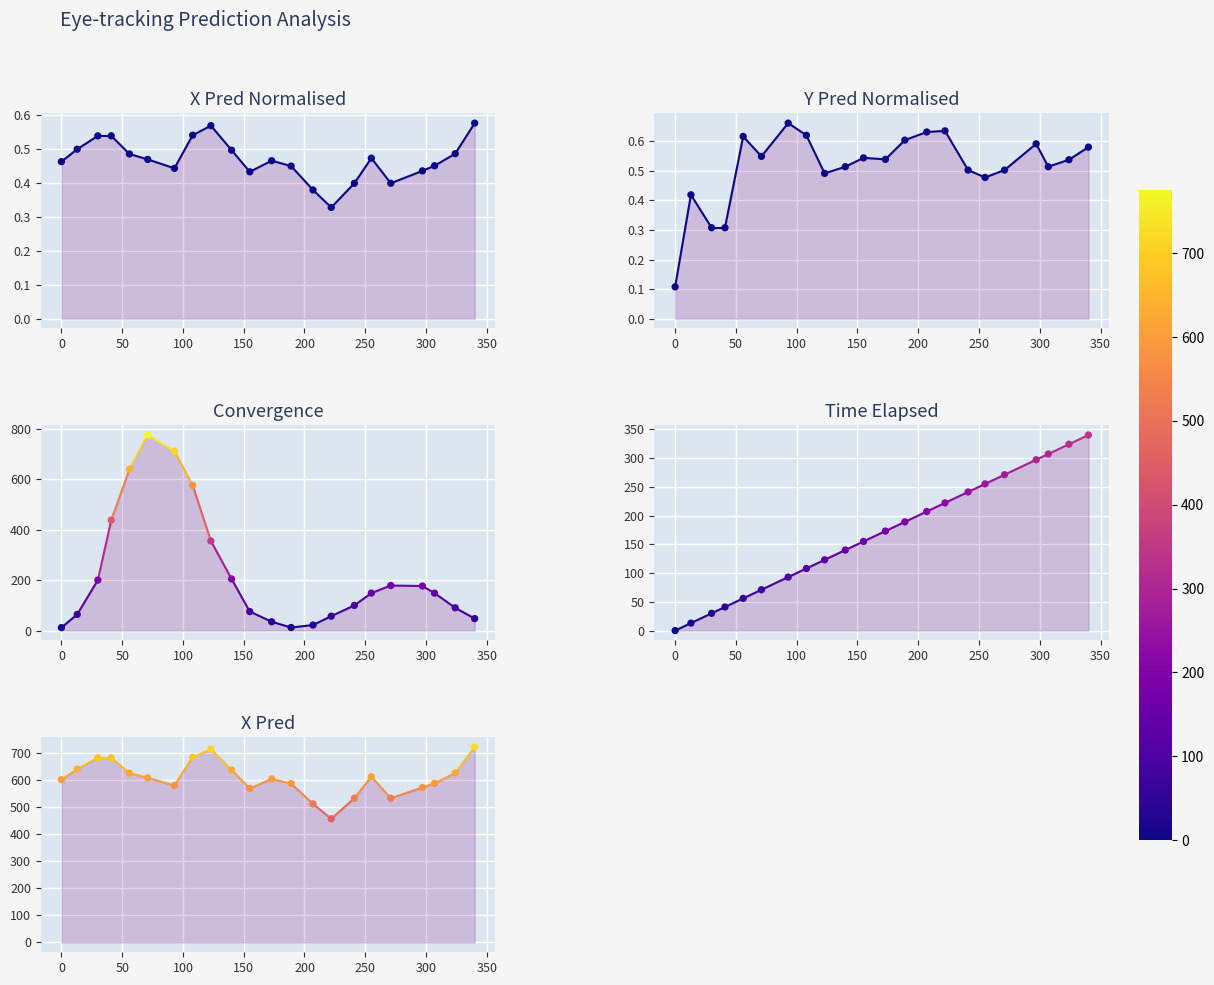

What are all the series names shown in the legend?

x_pred_normalised, y_pred_normalised, convergence, time_elapsed, x_pred